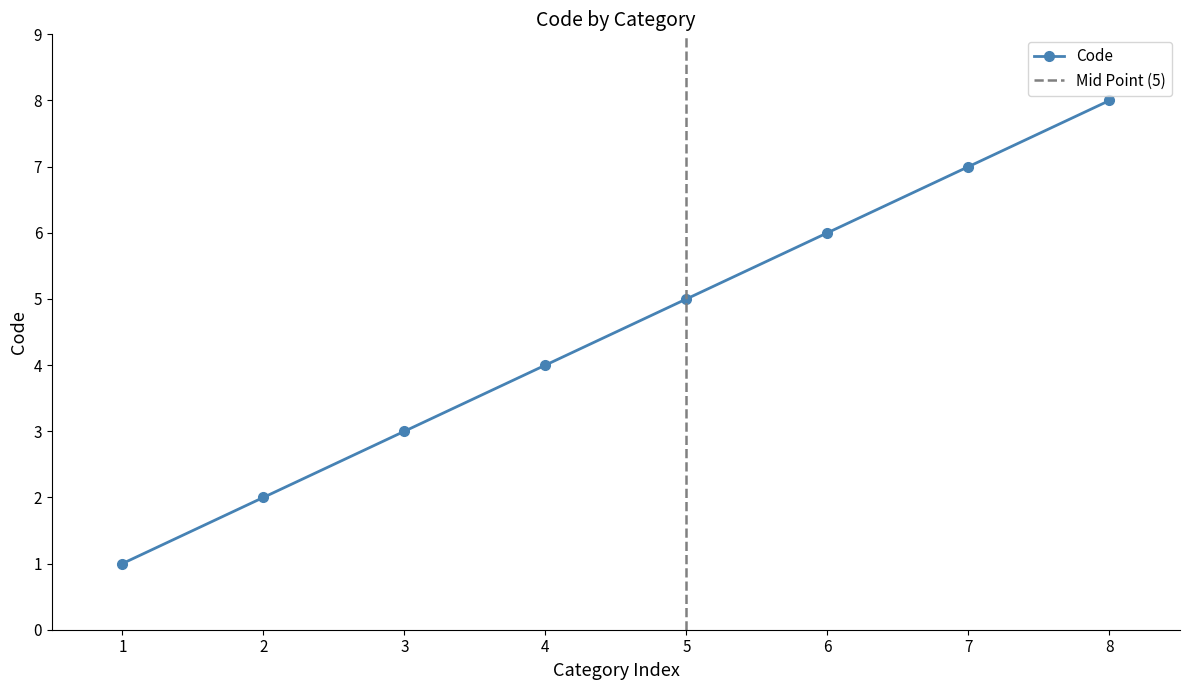

Rank the categories by Code value from highest to lowest.

8, 7, 6, 5, 4, 3, 2, 1